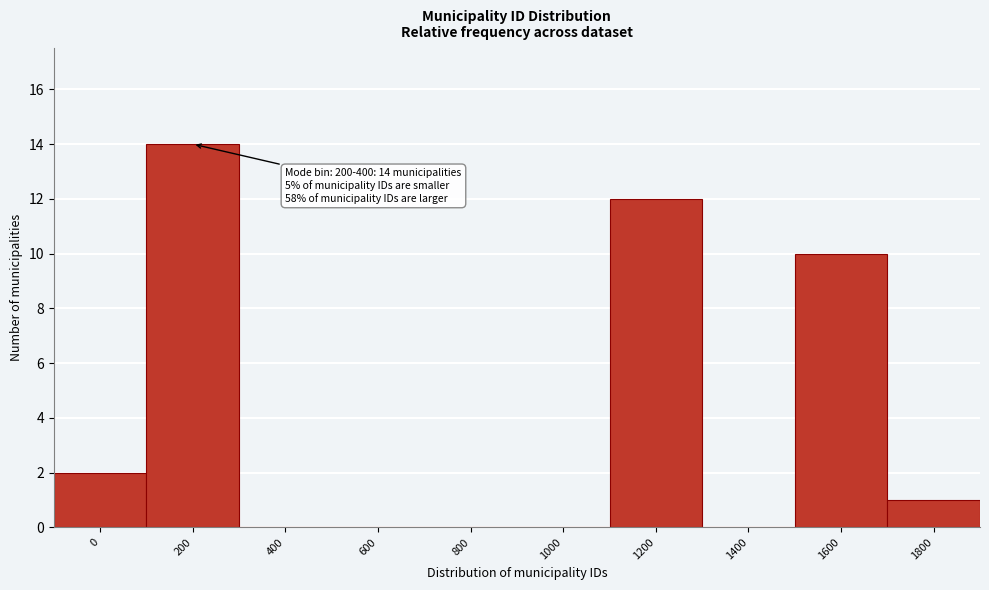

Reading right to left, extract all data points from this chart.

1800=1	1600=10	1400=0	1200=12	1000=0	800=0	600=0	400=0	200=14	0=2